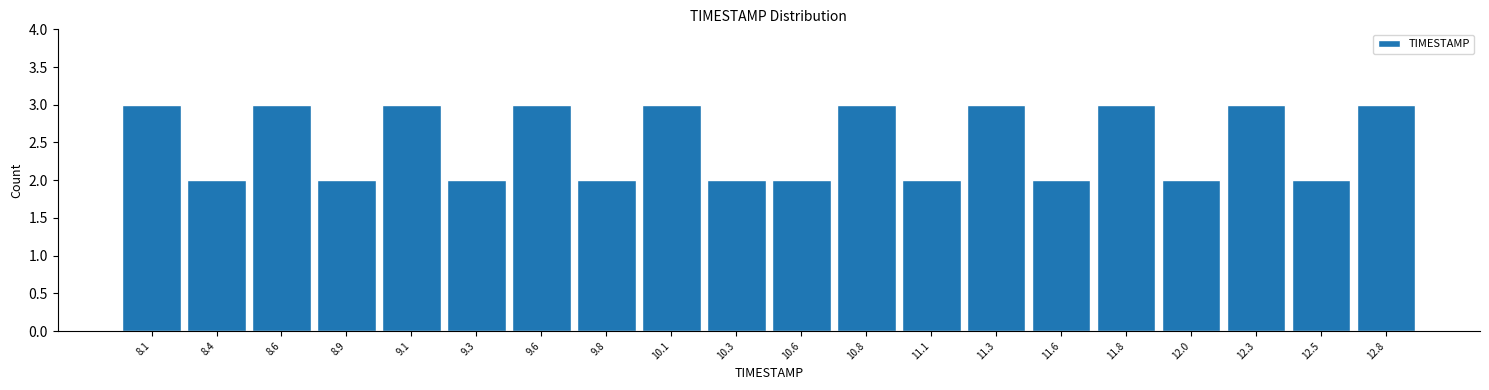

How tall is the bar that spans 8.490 to 8.735 on the x-axis? Neither the bar edges nor the heights are printed on the chart, so give them approximately, as read against the axes.

3